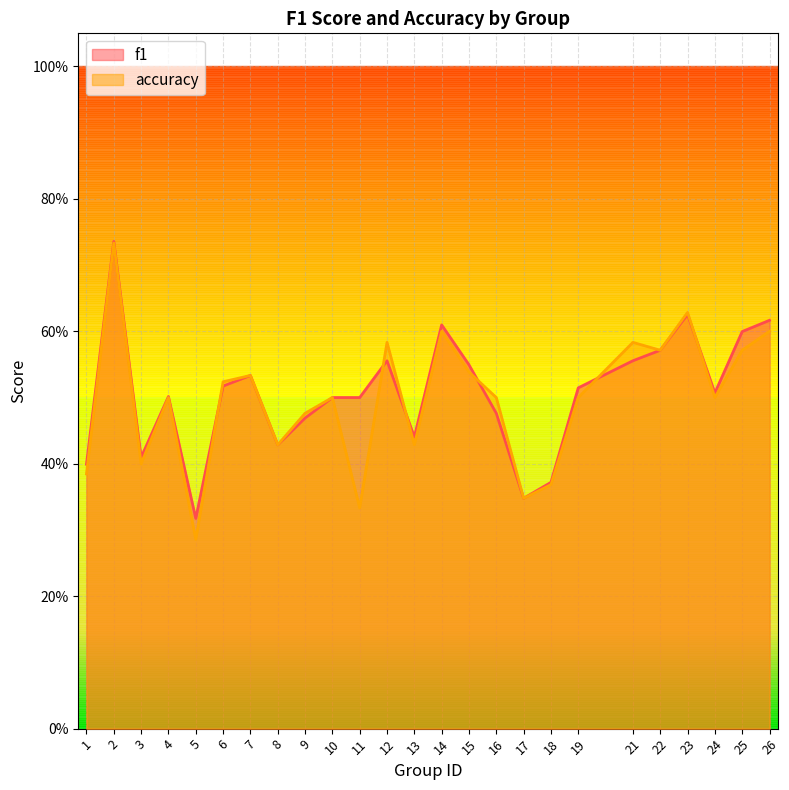

How many lines are shown in the chart?

2